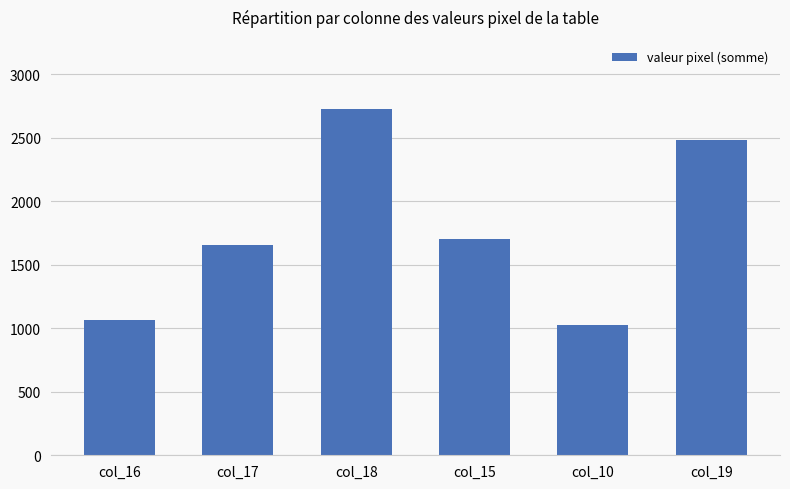

Rank the categories by value from highest to lowest.

col_18, col_19, col_15, col_17, col_16, col_10